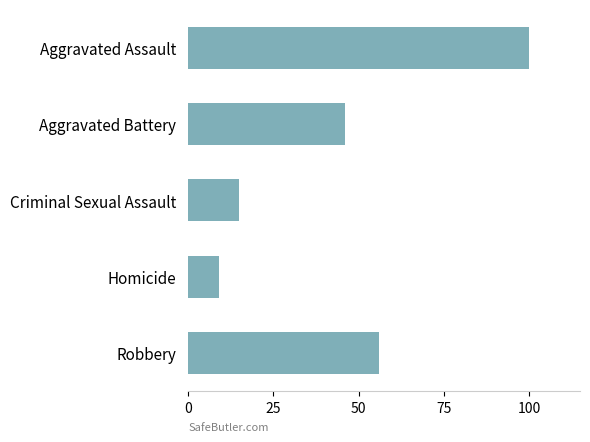

What is the label of the 1st bar from the top?

Aggravated Assault